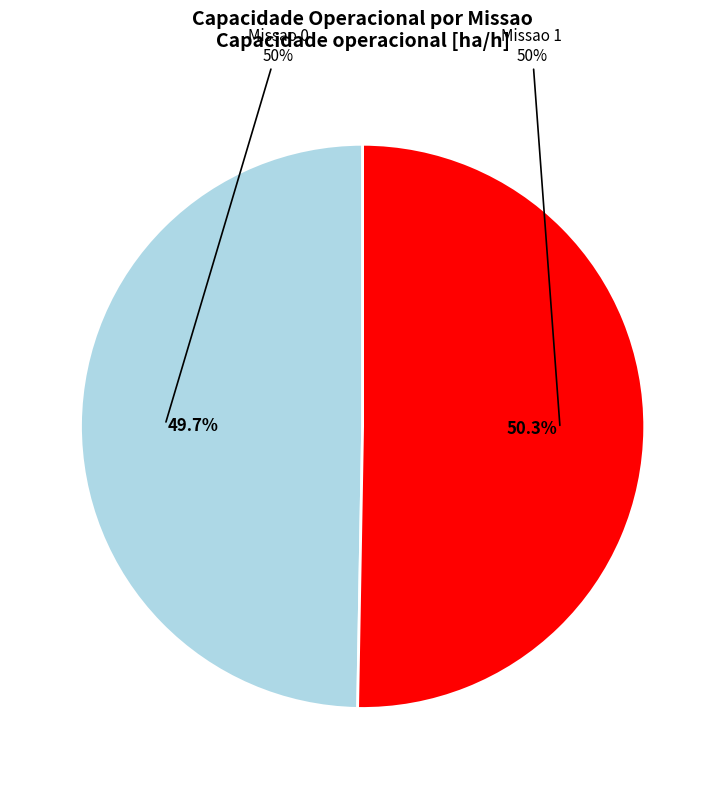

How many slices are in this pie chart?

2